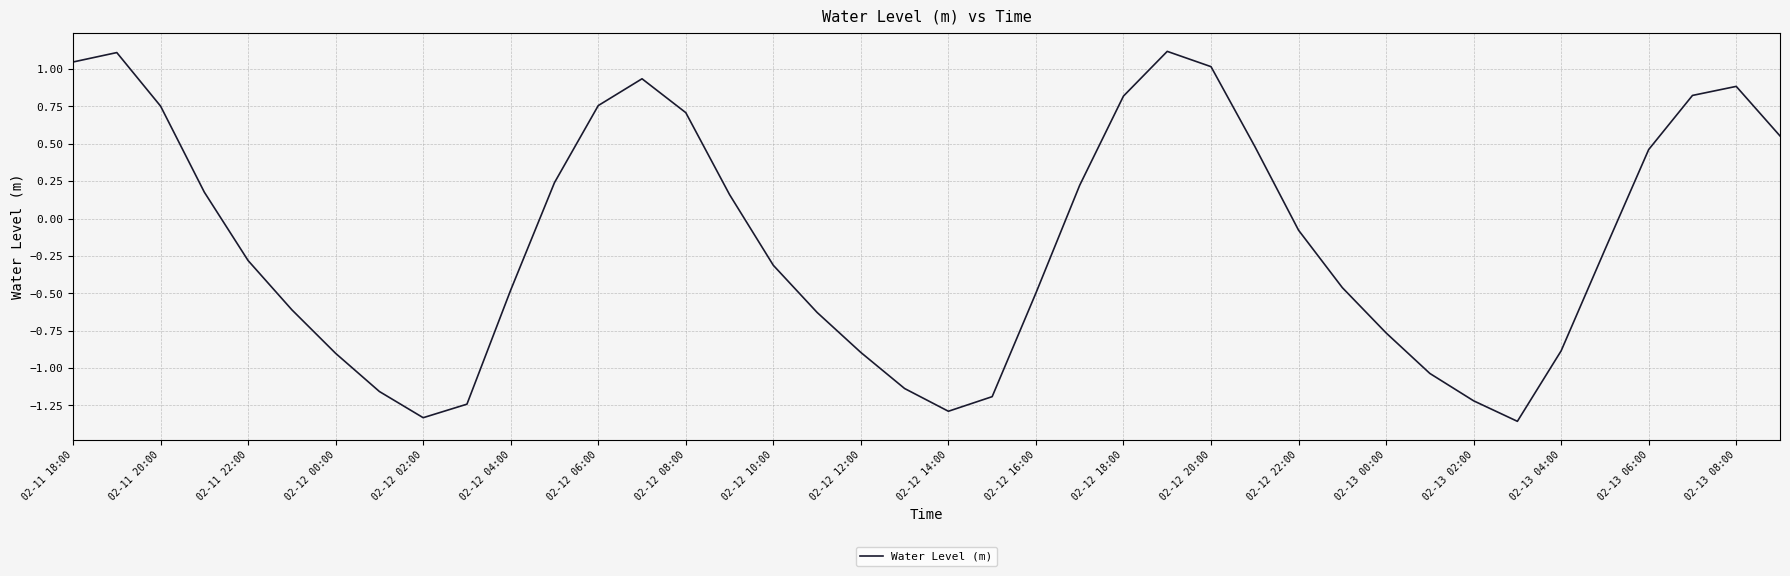

What is the maximum value shown in the chart?

1.1